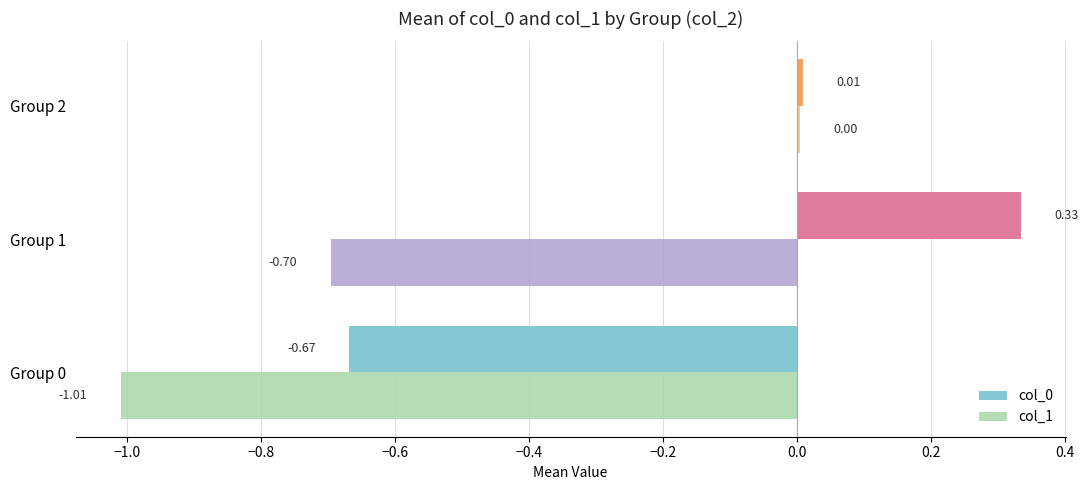

Where is col_0 nearest to the value 0?

Group 2